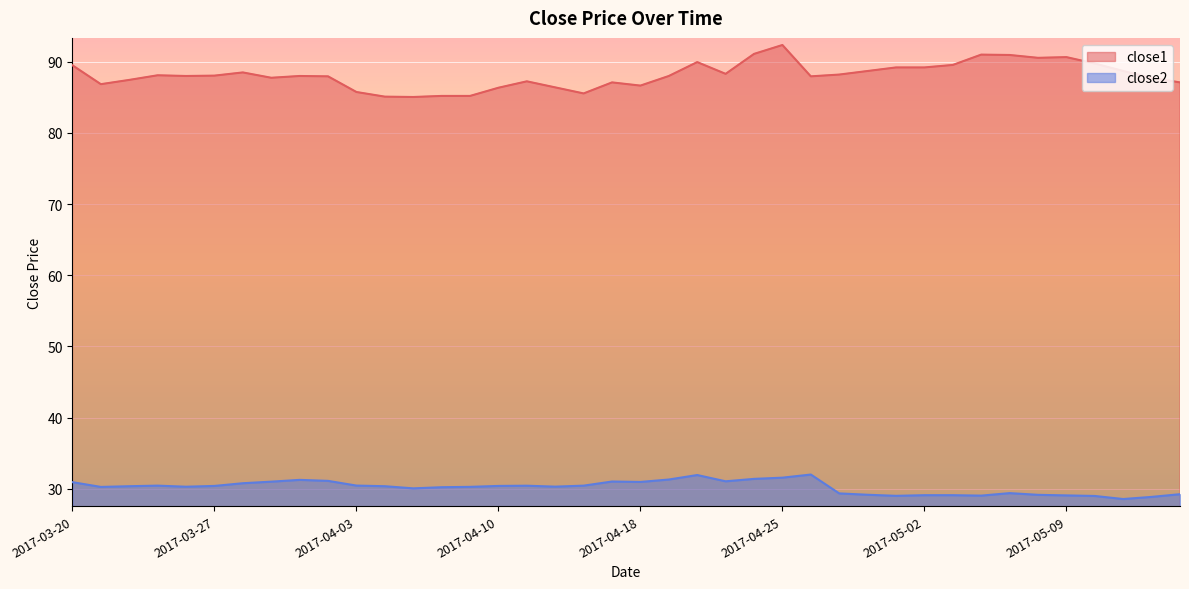

How many lines are shown in the chart?

2